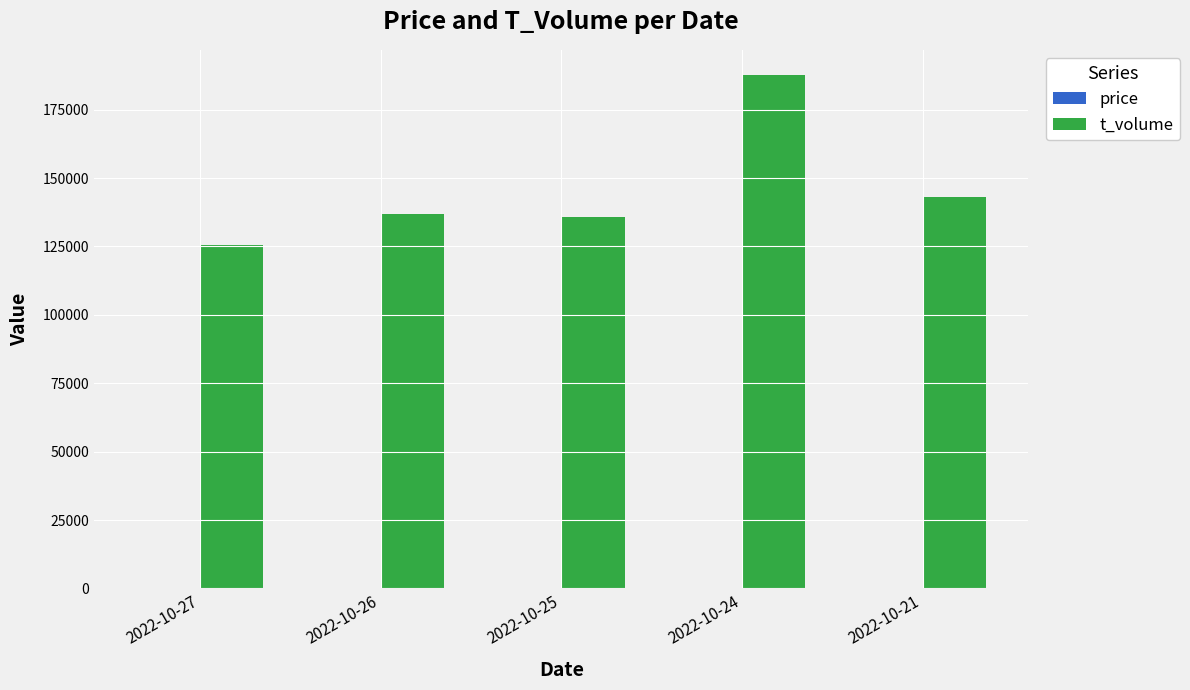

At which category is the sum across all series the highest?

2022-10-24